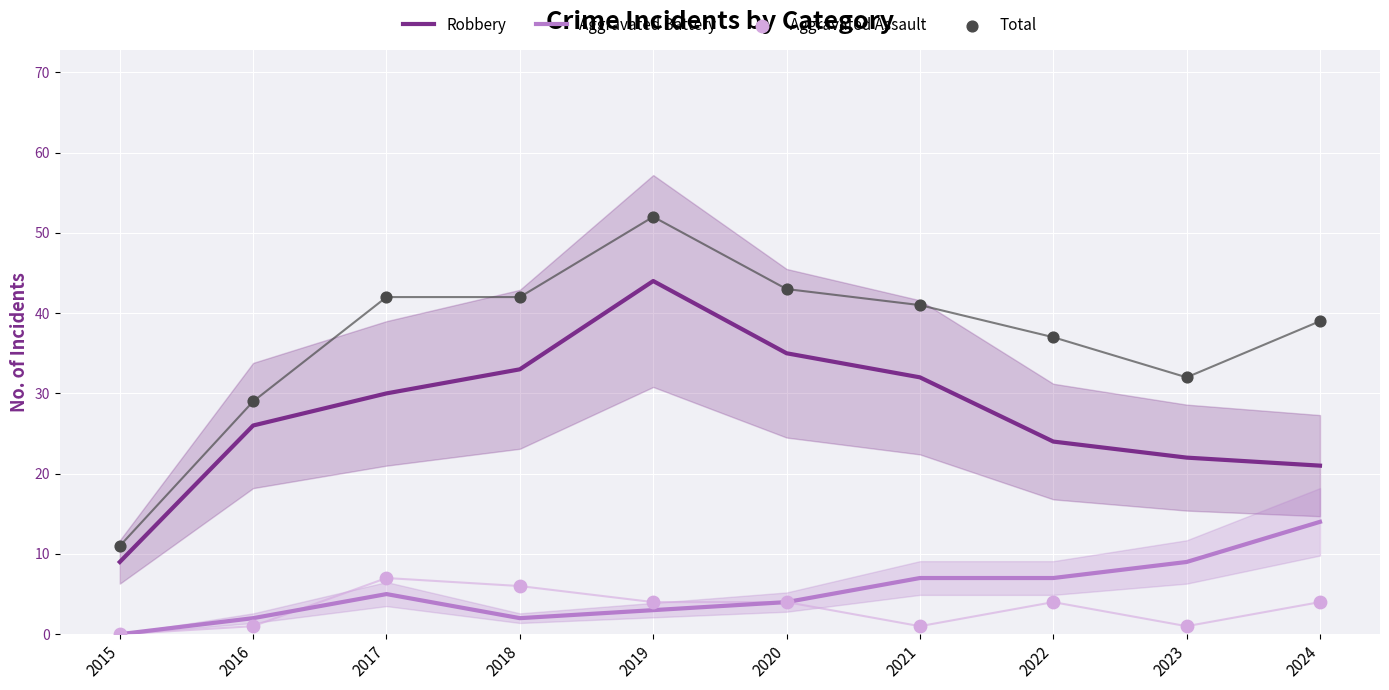

Which series contains the lowest Y value?

Aggravated Battery